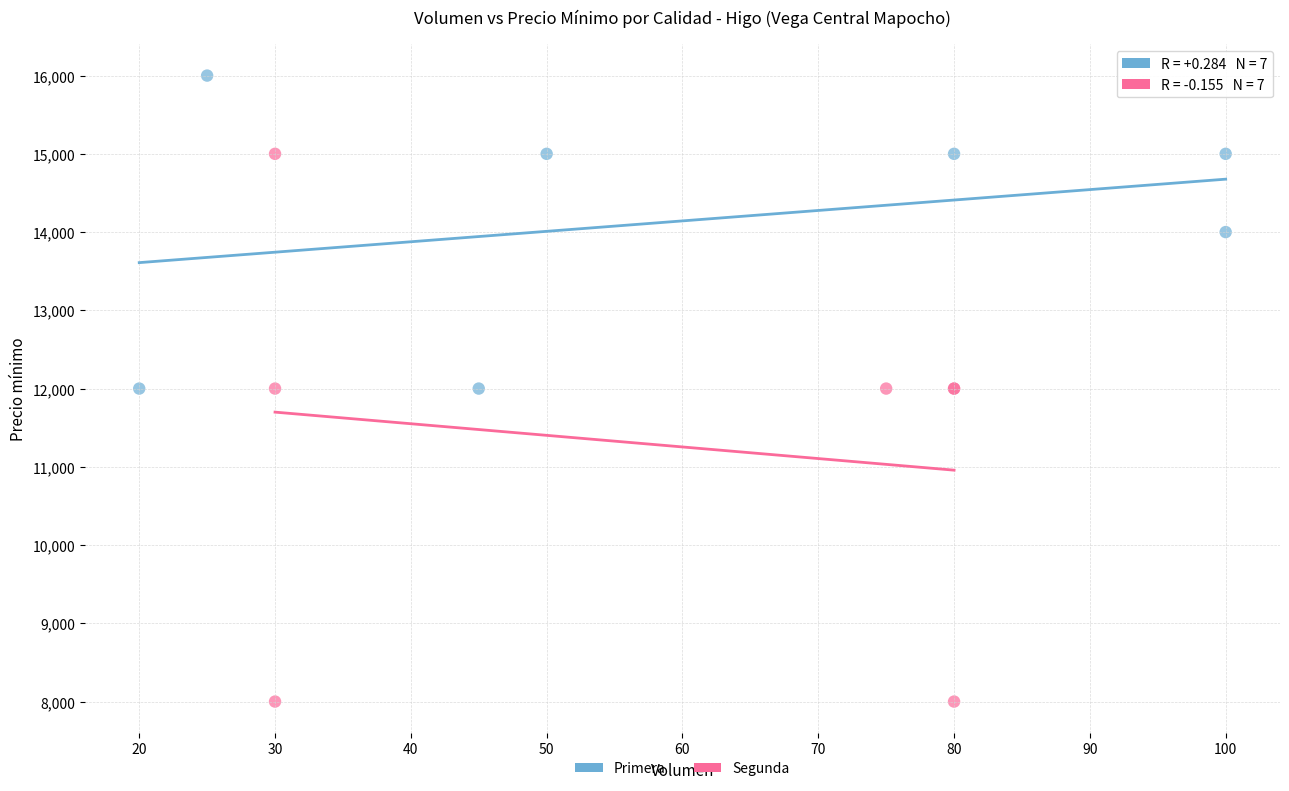

Which series contains the highest Y value?

Primera